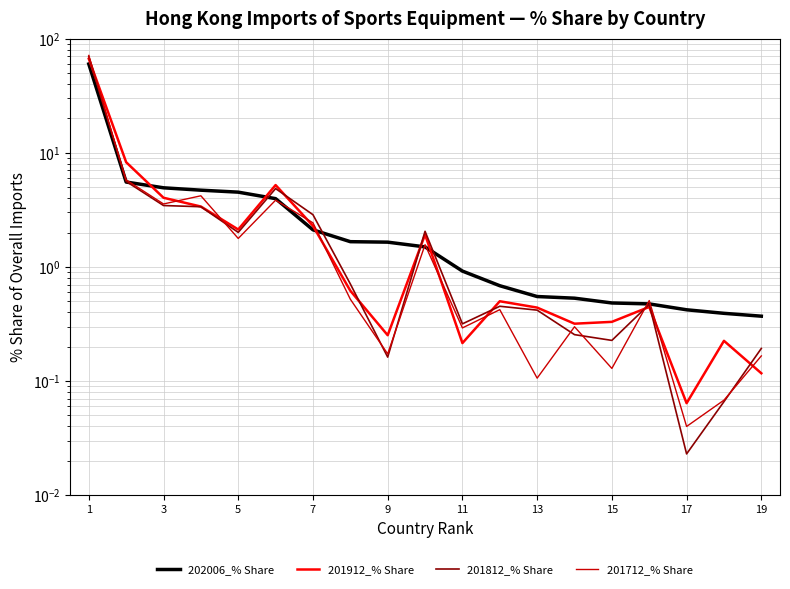

True or false: 201812_% Share has more than 2 points higher than both neighbors.

True